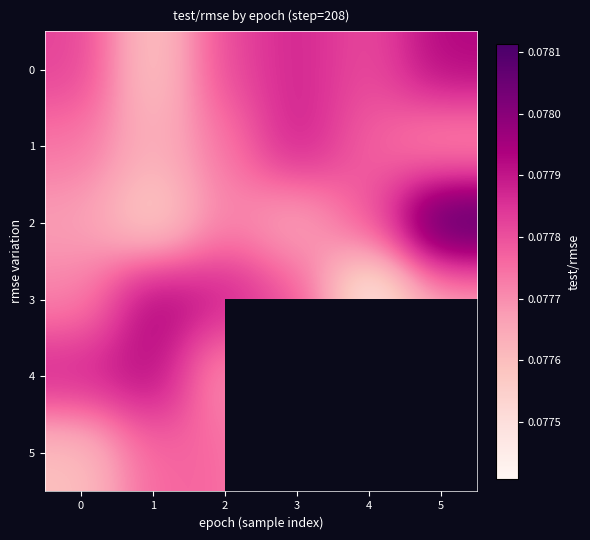

Is the value of 5 at 3 greater than the value of 4 at 2?

No